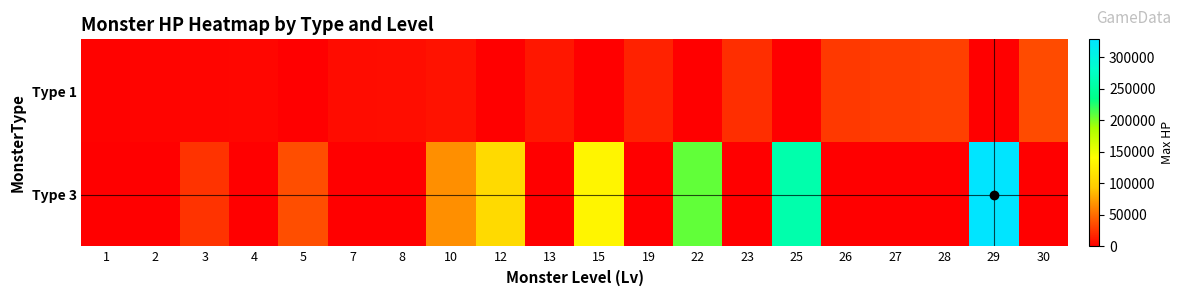

Which has a higher value, 2 or 1?

2